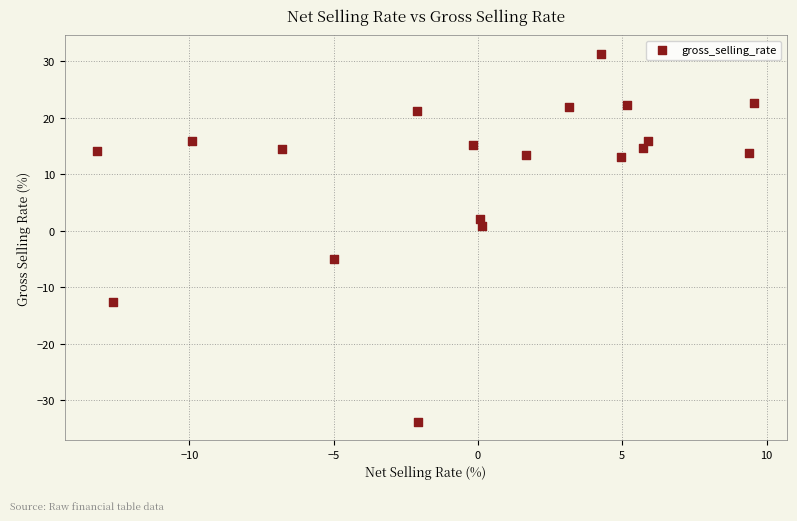

What is the range of X values (max minus min)?

22.8